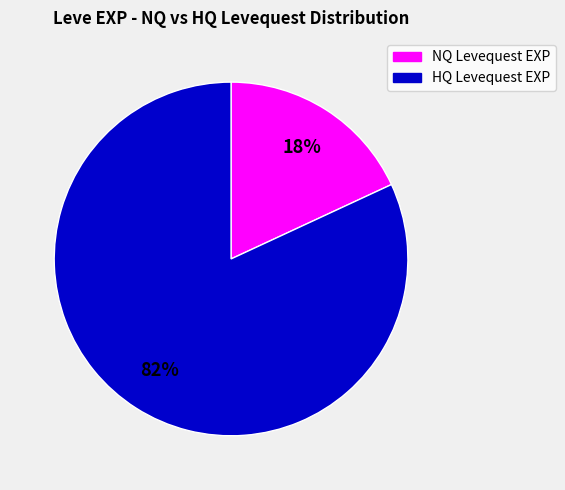

Does any single category account for the majority?

Yes